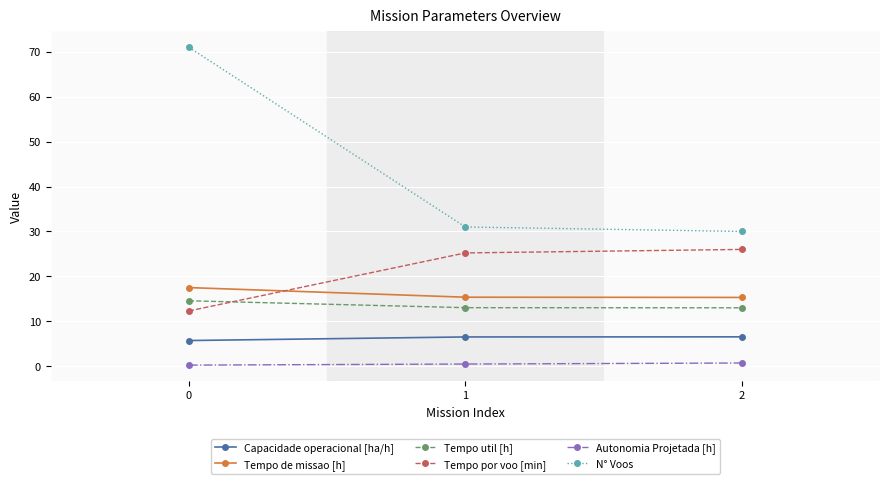

Is the value of Capacidade operacional [ha/h] at 1 greater than the value of Tempo util [h] at 2?

No